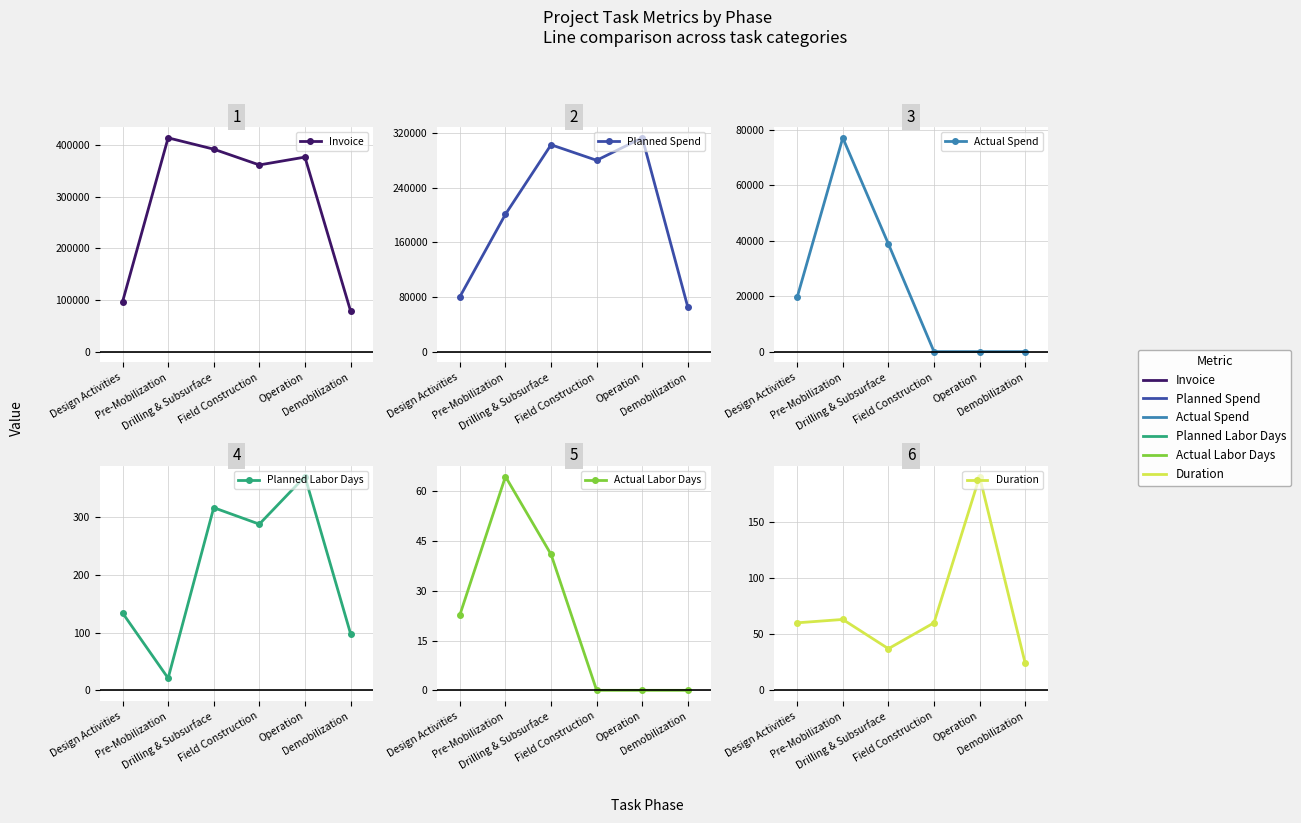

True or false: Actual Labor Days and Actual Spend intersect in this chart.

False